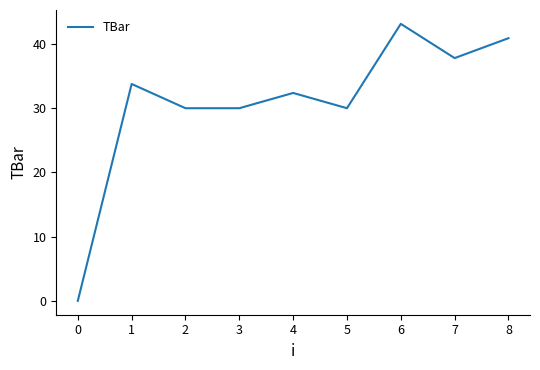

What is the difference between the second highest and second lowest values?

10.9